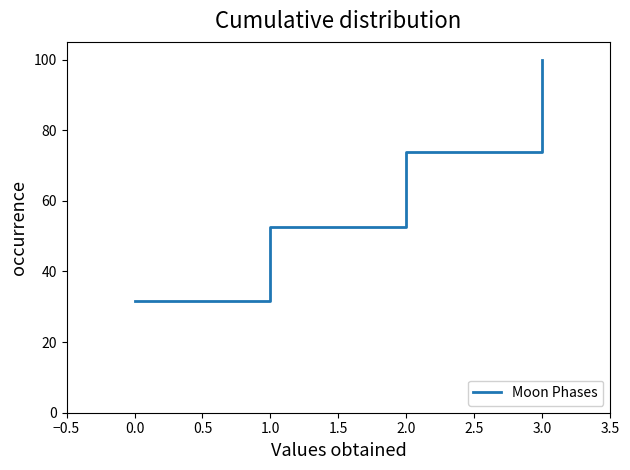

True or false: the data shows 13.6 at 0.0.

False